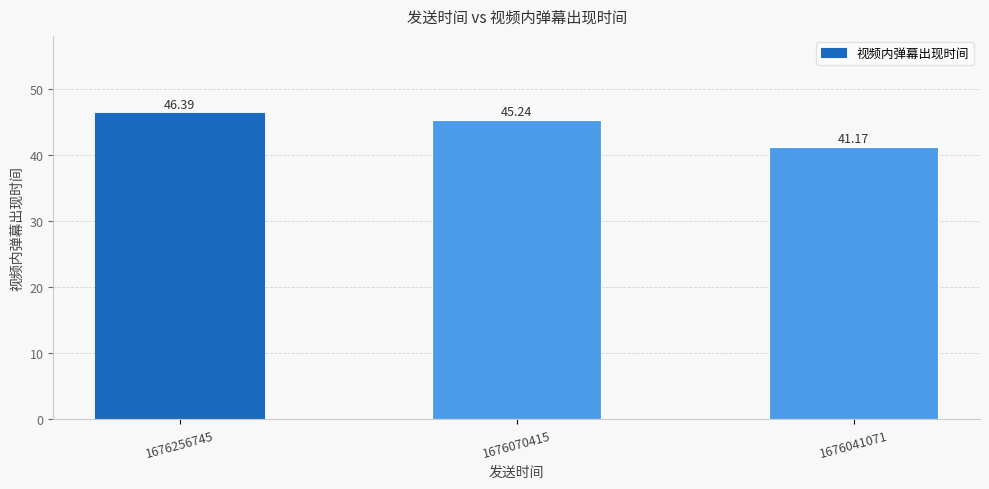

What is the value of the 1st bar from the left?

46.4